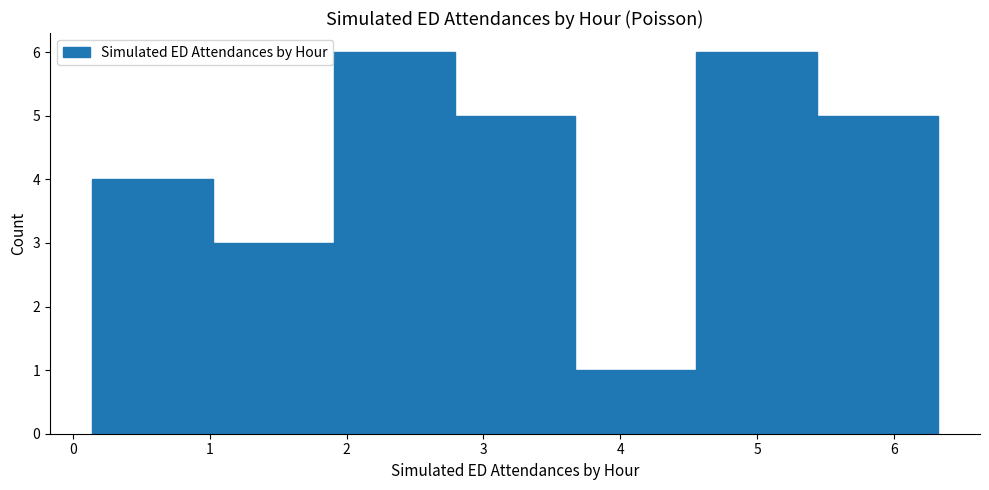

Reading left to right, transcribe this chart: for each bar, give the range it covers on the x-axis and its height. Neither the bar edges nor the heights are printed on the chart, so give them approximately, as read against the axes.

0.1 to 1.0: 4
1.0 to 1.9: 3
1.9 to 2.8: 6
2.8 to 3.7: 5
3.7 to 4.6: 1
4.6 to 5.4: 6
5.4 to 6.3: 5